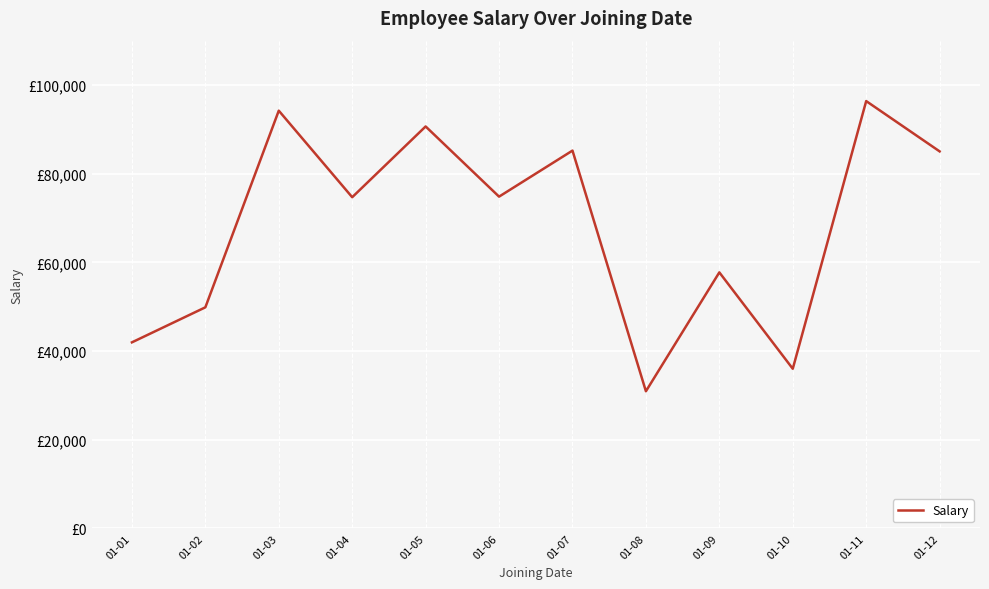

Is this an area chart (filled region under the line)?

No